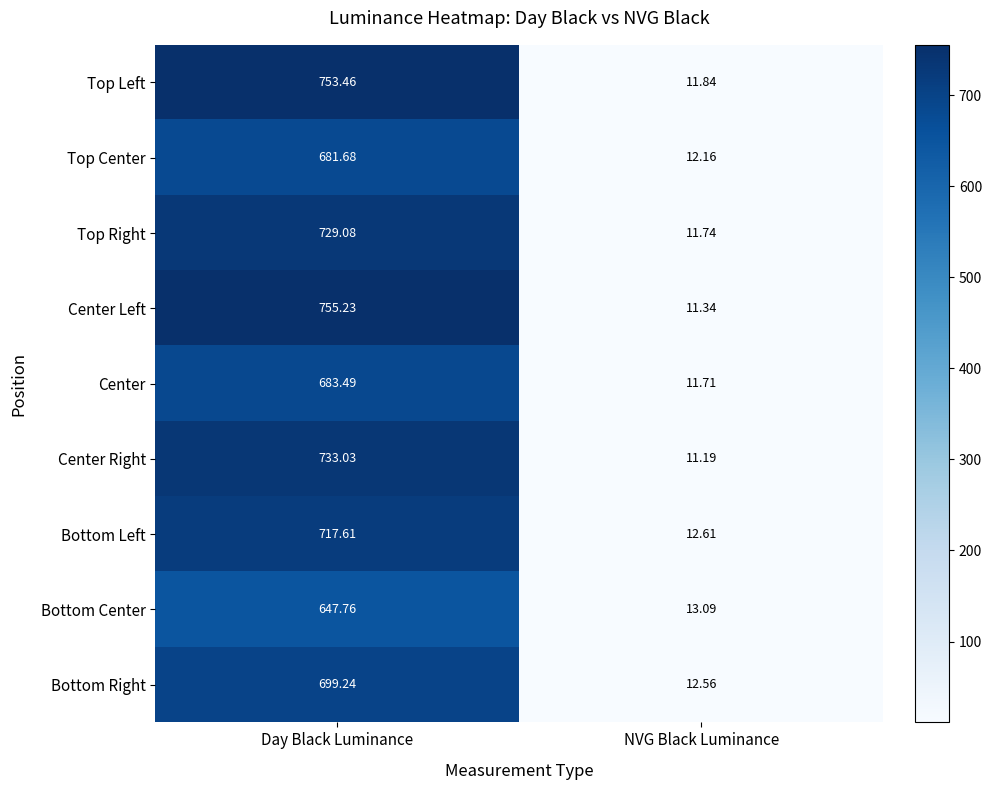

List the series in order of their peak value, lowest first.

Bottom Center, Top Center, Center, Bottom Right, Bottom Left, Top Right, Center Right, Top Left, Center Left